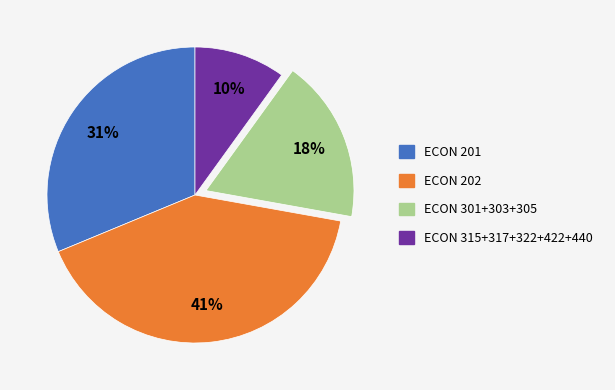

Between ECON 315+317+322+422+440 and ECON 201, which is larger?

ECON 201